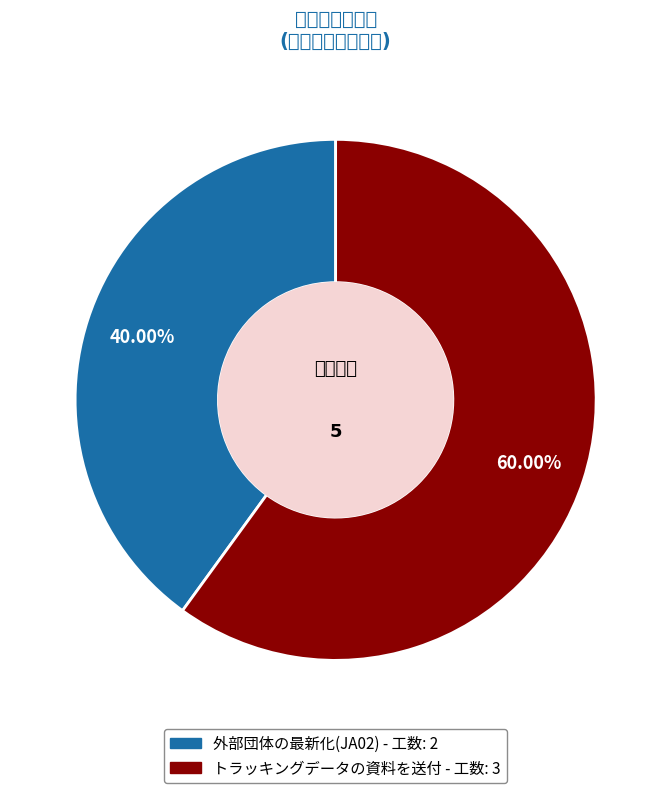

How many slices are in this pie chart?

2